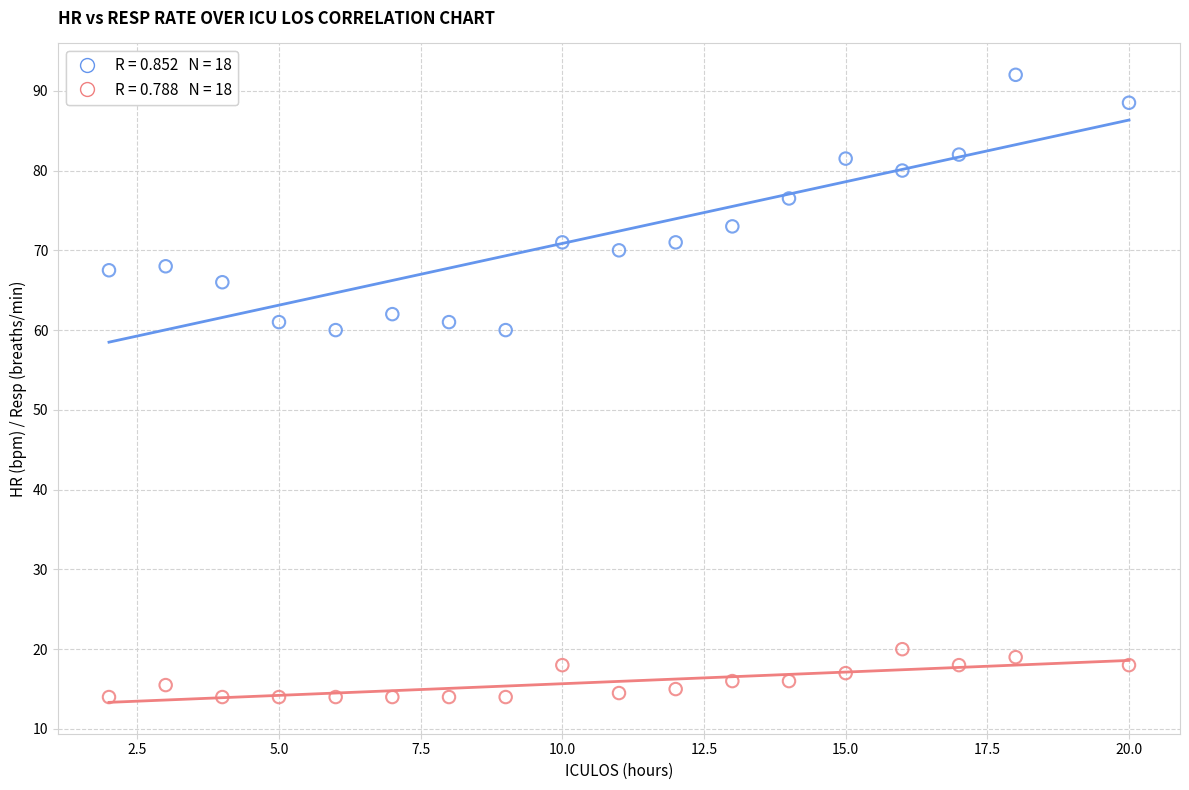

Across all data points, what is the range of Y values (max minus min)?

78.0